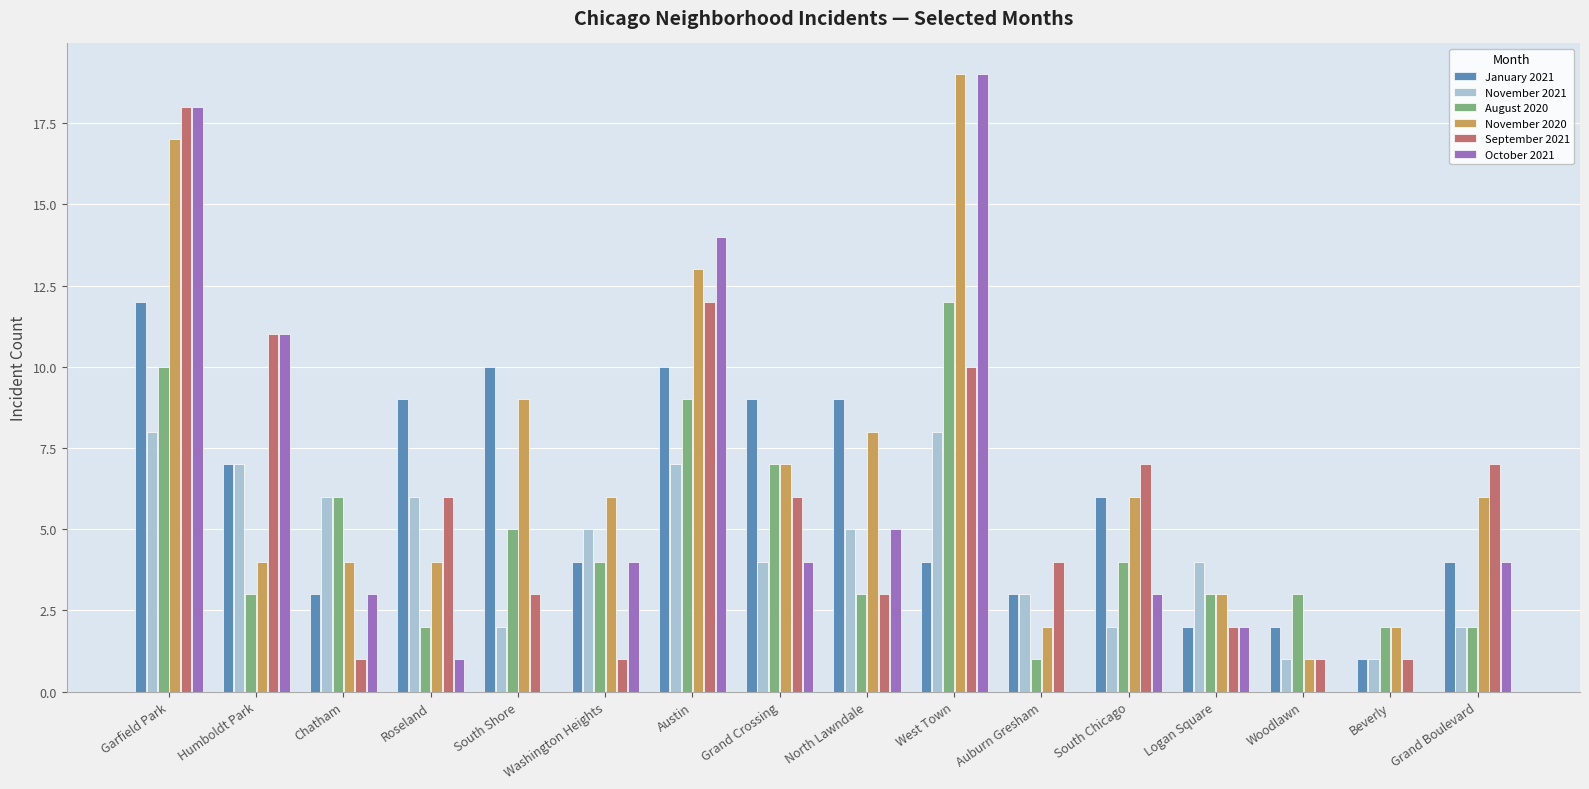

What is the average value of the November 2021 series?

4